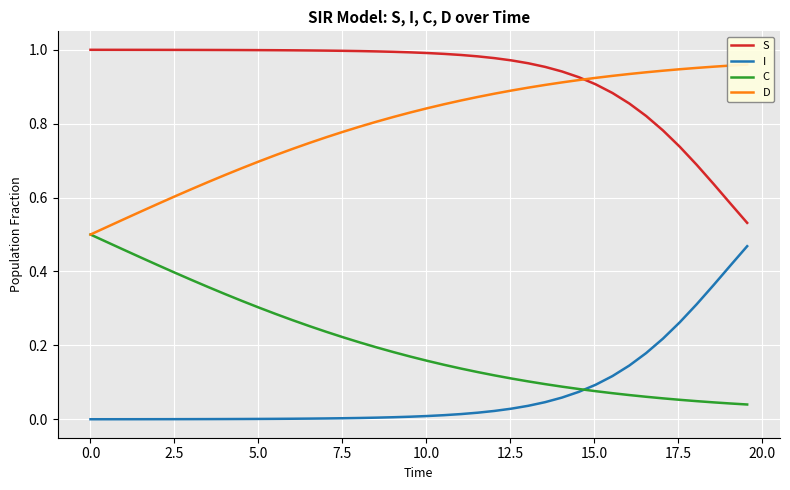

True or false: S and C intersect in this chart.

False